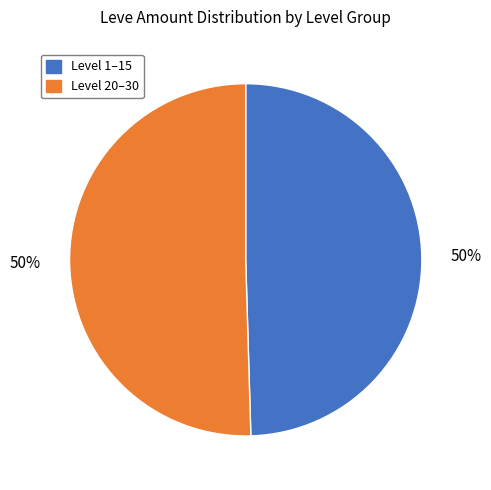

Approximately how many times larger is the value at Level 1–15 compared to Level 20–30?

1.0